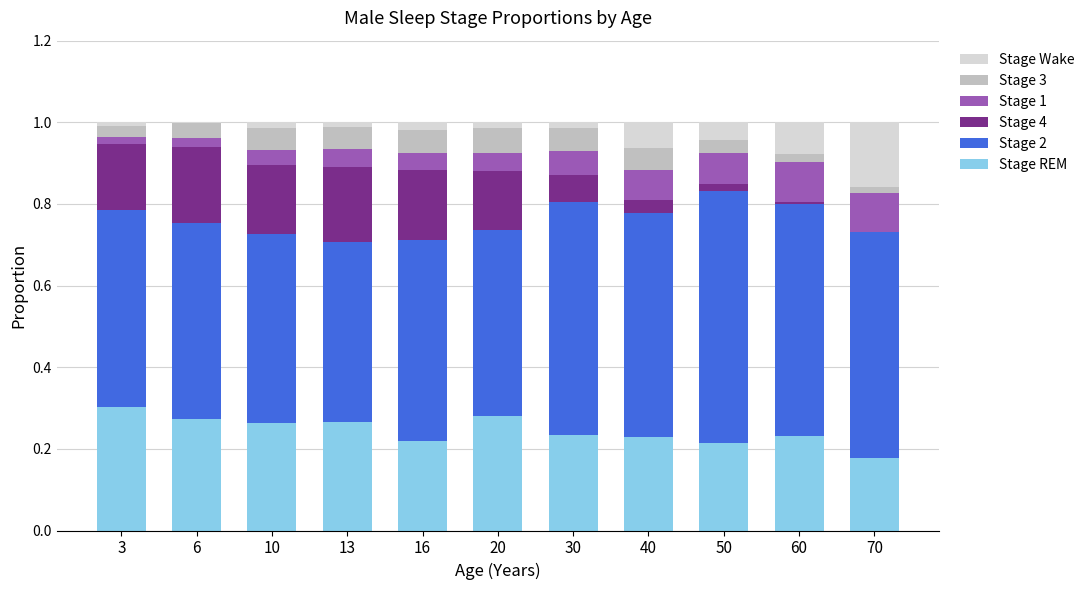

How many distinct data groups are displayed?

6